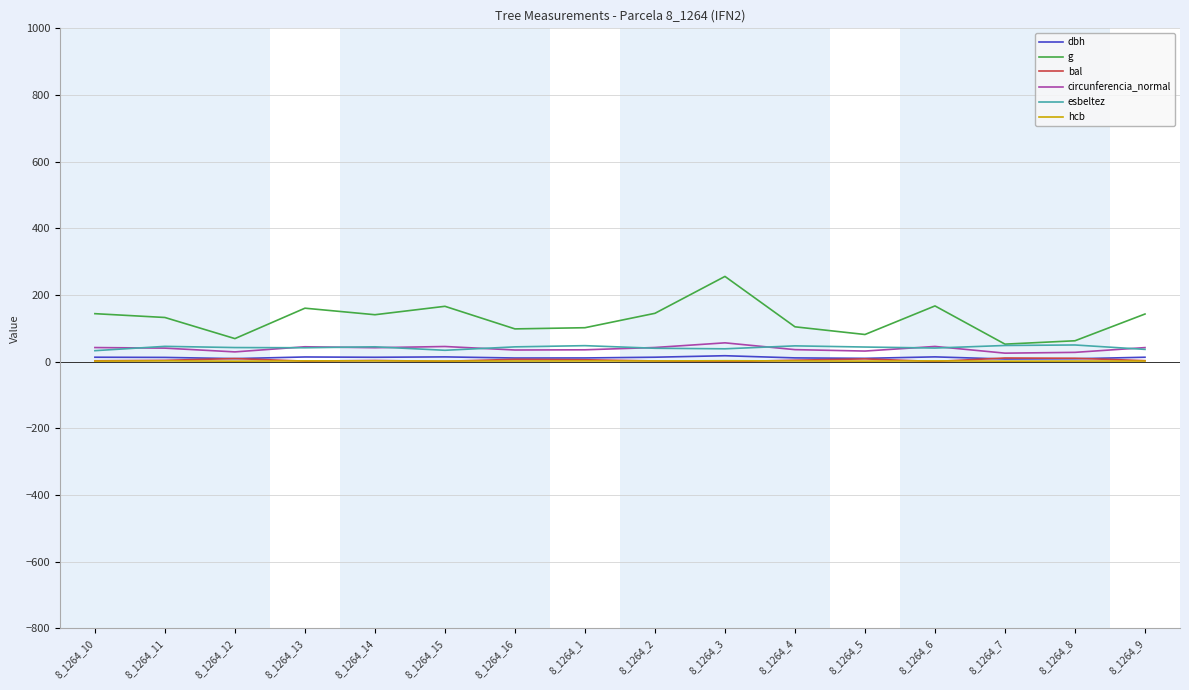

Which series has the widest spread of values?

g